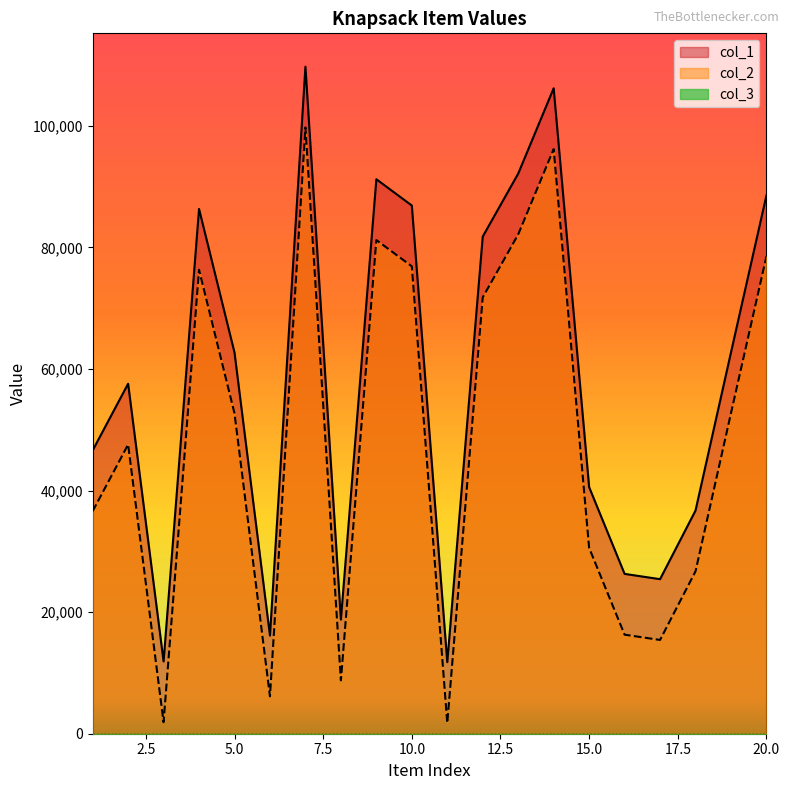

What is the sum of all col_1 values?

1159978